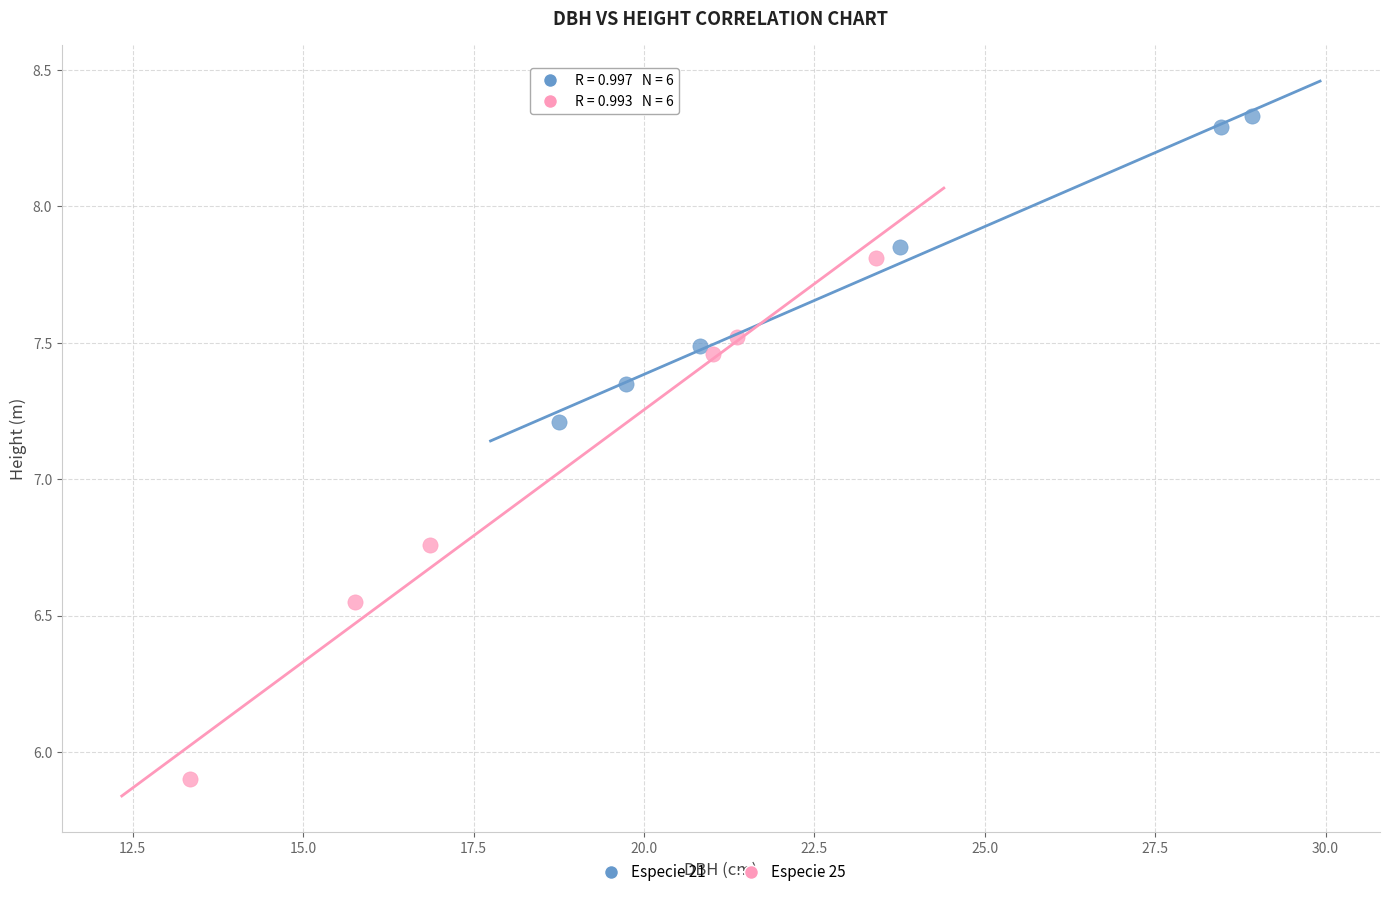

Which series has the widest spread of Y values?

Especie 25